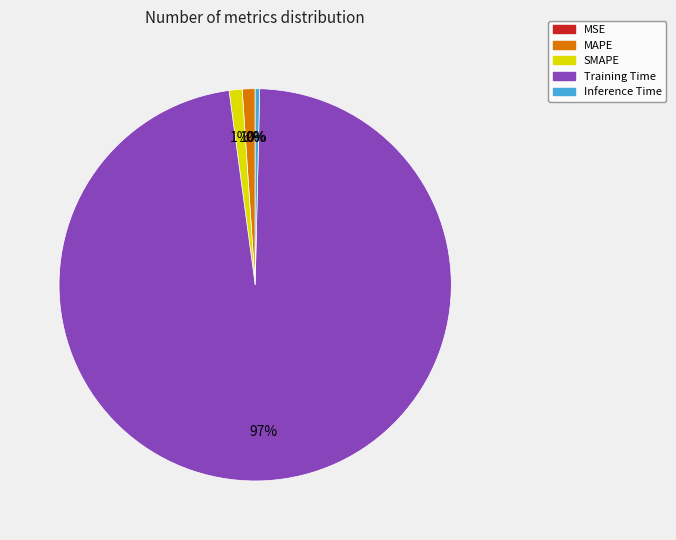

Which category has the biggest portion of the pie?

Training Time